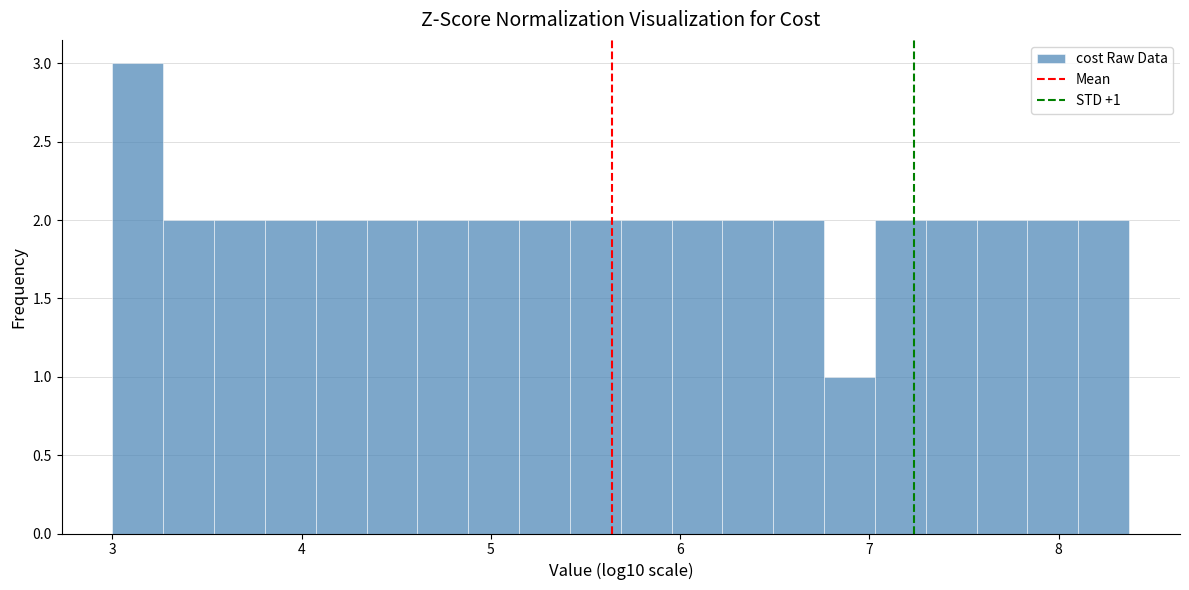

Around what value on the x-axis is the tallest bar? Give the approximate position of its centre, as read against the axis.

3.1